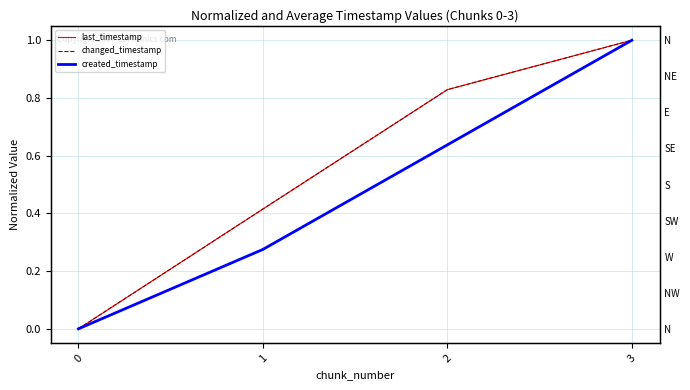

What is the sum of the created_timestamp values at 3 and 0?

1.0